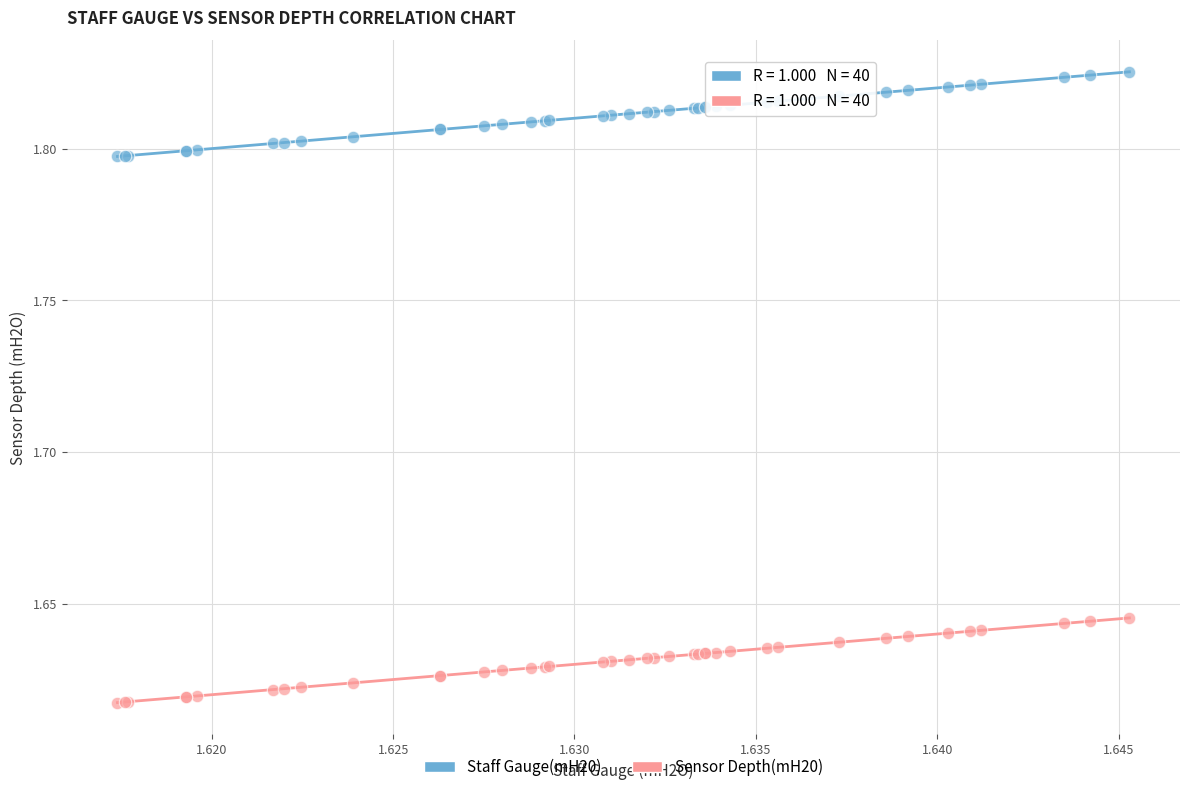

Which series contains the highest Y value?

Staff Gauge(mH20)